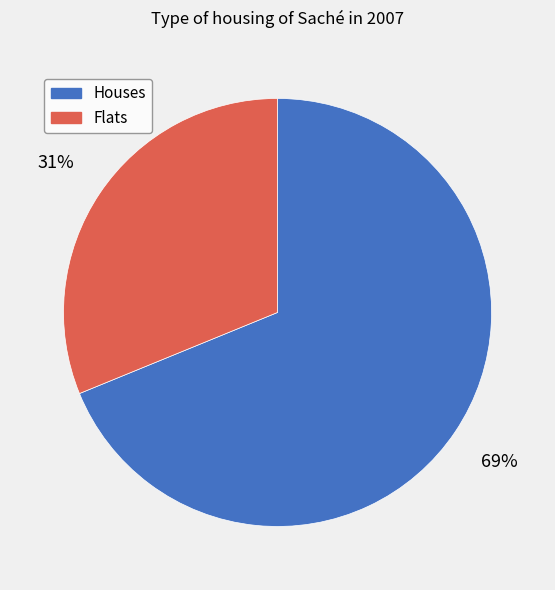

What percentage is the Houses slice, to the nearest percent?

69%